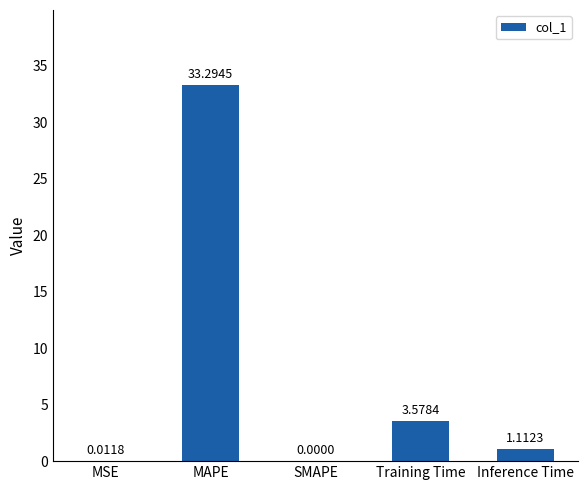

What is the sum of the values at MAPE and Training Time?

36.9